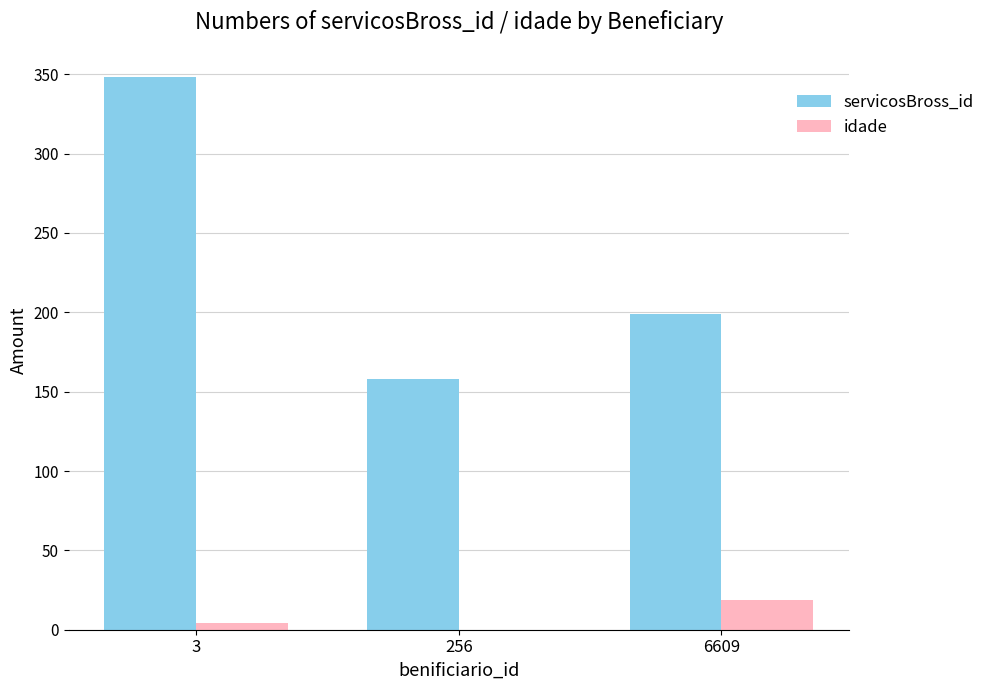

Reading left to right, list all the values displayed in this chart.

servicosBross_id: 348	158	199
idade: 4	0	19